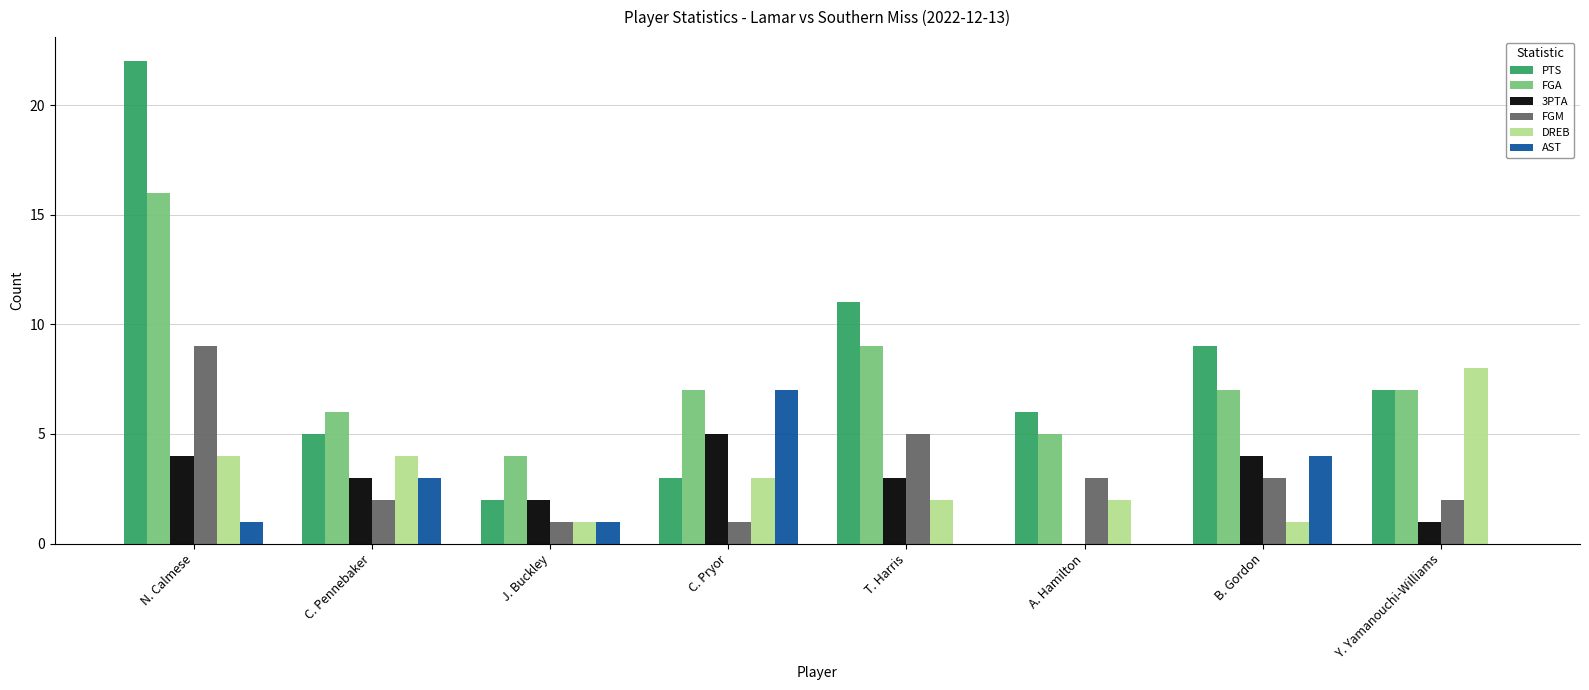

Reading left to right, extract all data points from this chart.

PTS: 22	5	2	3	11	6	9	7
FGA: 16	6	4	7	9	5	7	7
3PTA: 4	3	2	5	3	0	4	1
FGM: 9	2	1	1	5	3	3	2
DREB: 4	4	1	3	2	2	1	8
AST: 1	3	1	7	0	0	4	0